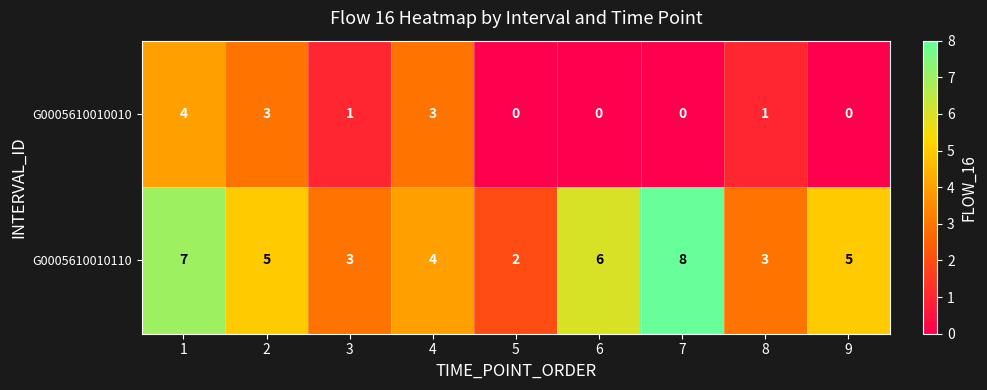

Reading left to right, list all the values displayed in this chart.

G0005610010010: 1=4	2=3	3=1	4=3	5=0	6=0	7=0	8=1	9=0
G0005610010110: 1=7	2=5	3=3	4=4	5=2	6=6	7=8	8=3	9=5